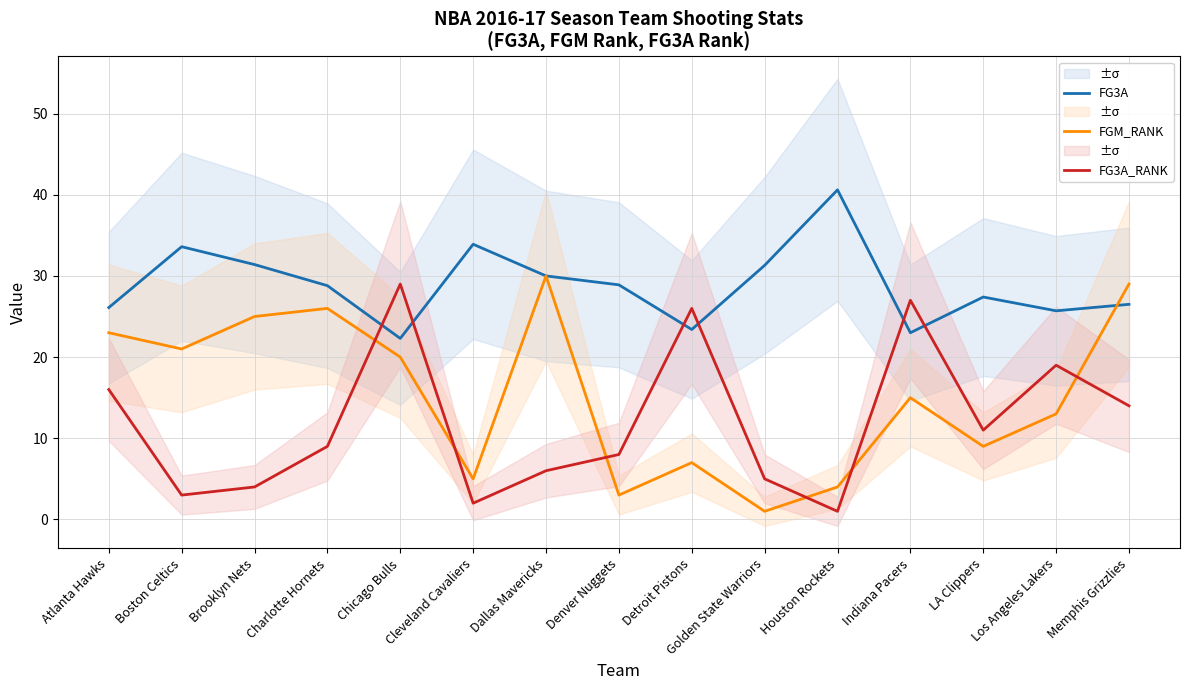

Read the FG3A value at Houston Rockets.

40.6